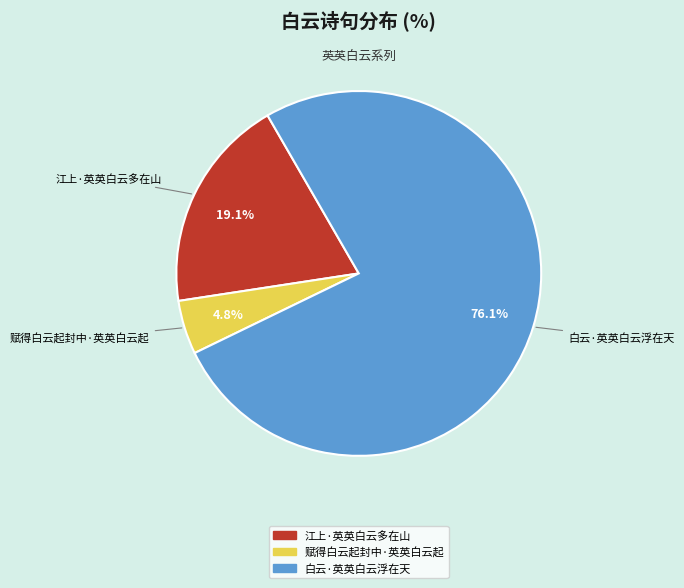

Does 白云·英英白云浮在天 account for over 50% of the chart?

Yes